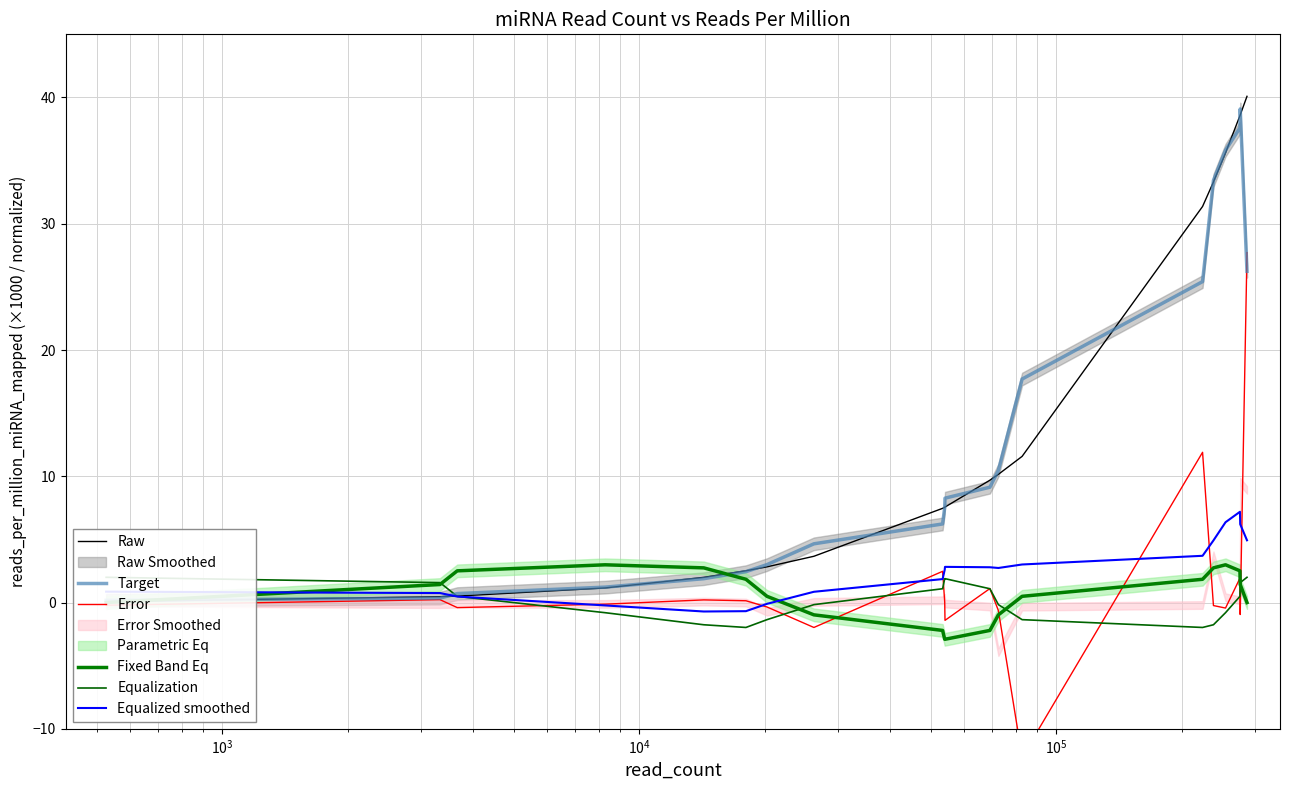

What is the greatest value displayed?

40.1